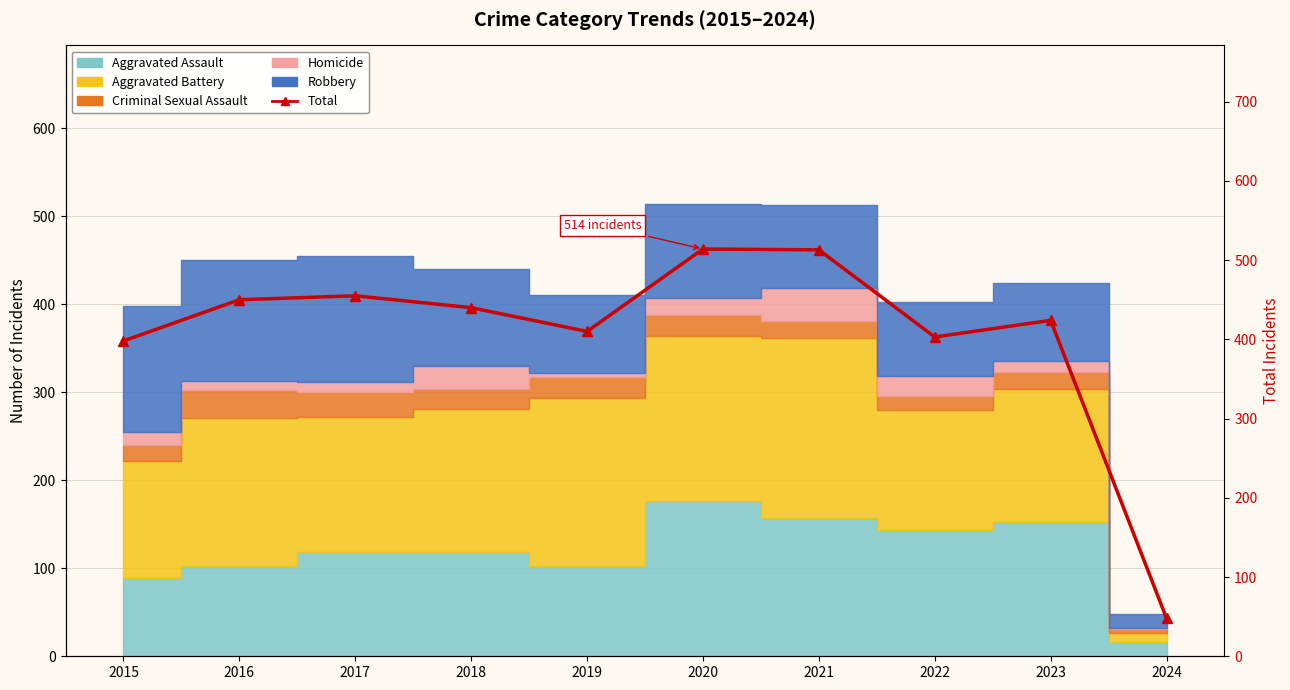

True or false: the data shows 440 at 2018.

True